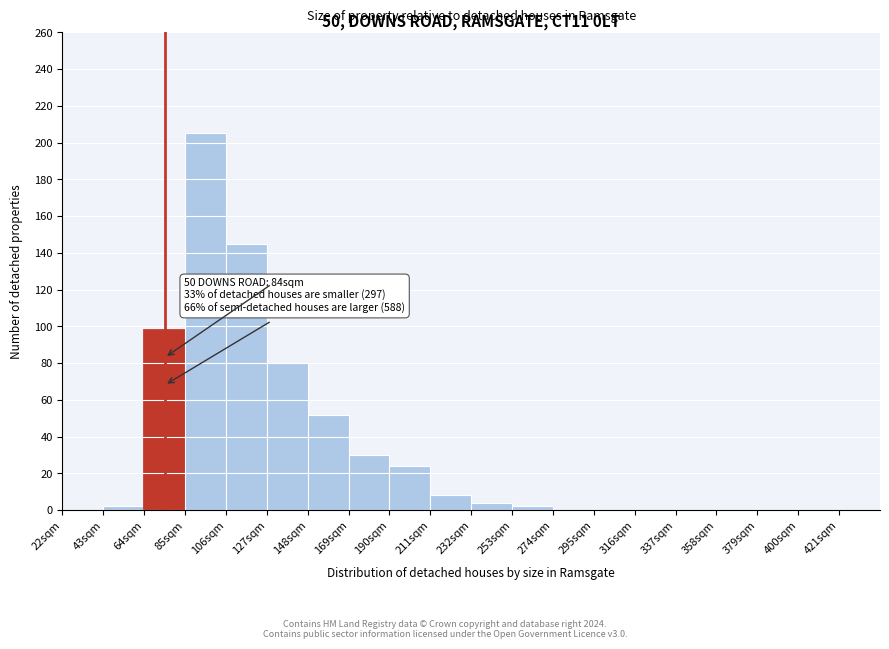

Over which range of the x-axis is the bar tallest?

85 to 106